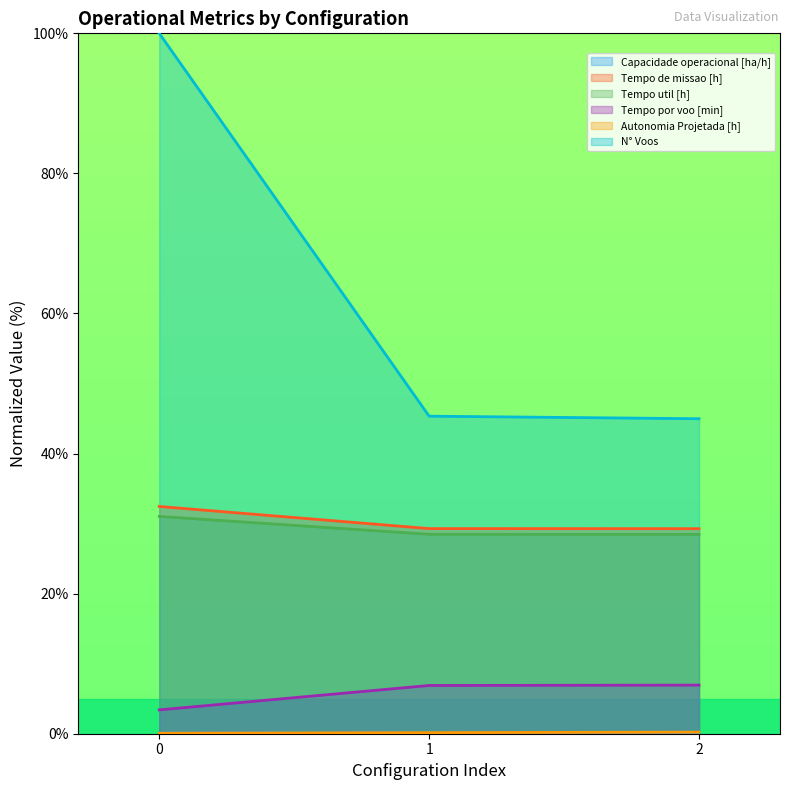

The value of Capacidade operacional [ha/h] at 0 is 0.1. True or false?

True